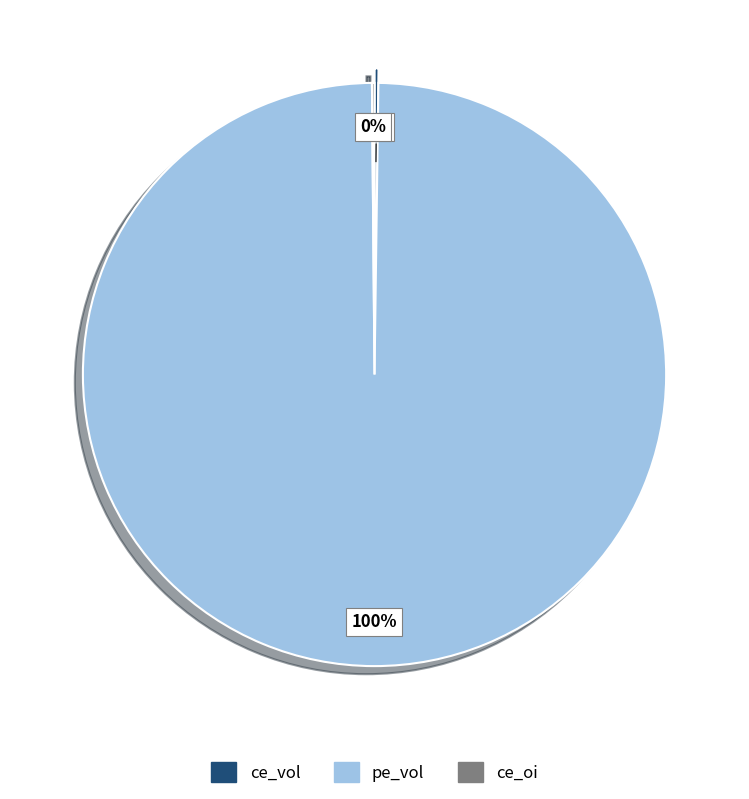

Which category has the biggest portion of the pie?

pe_vol